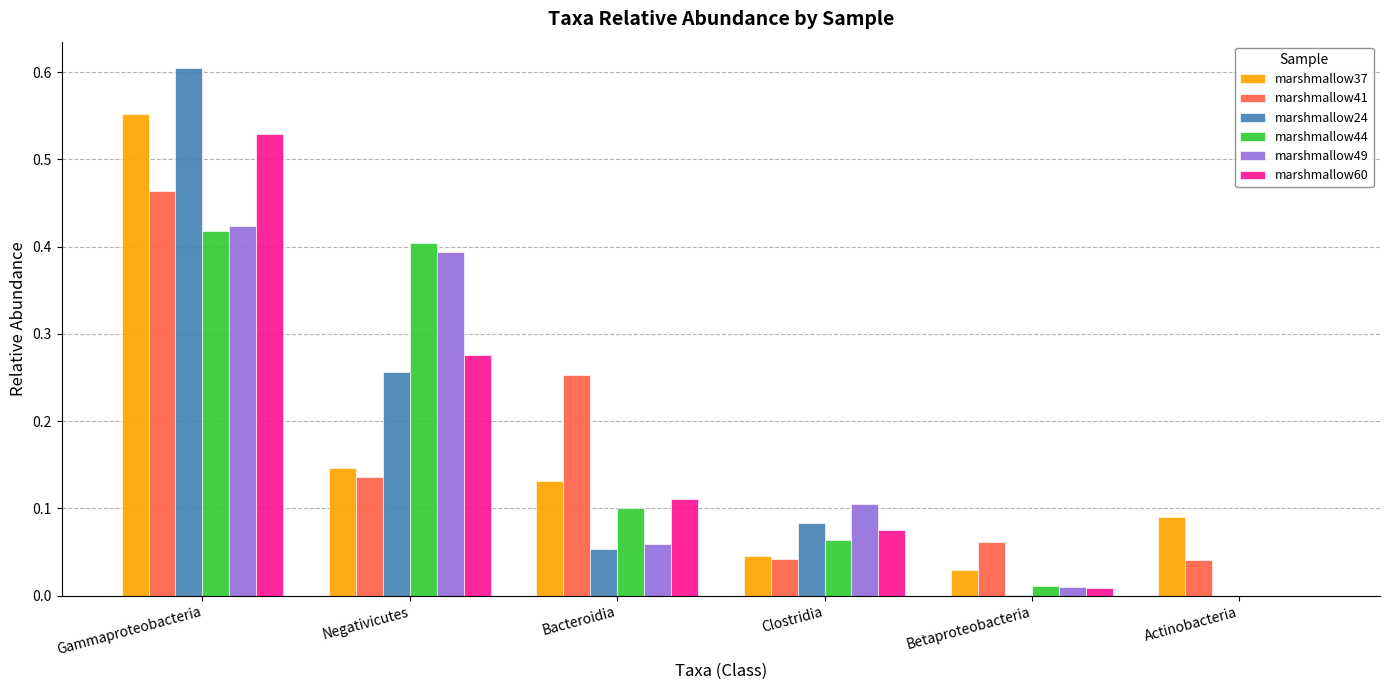

Count the number of data series in this chart.

6